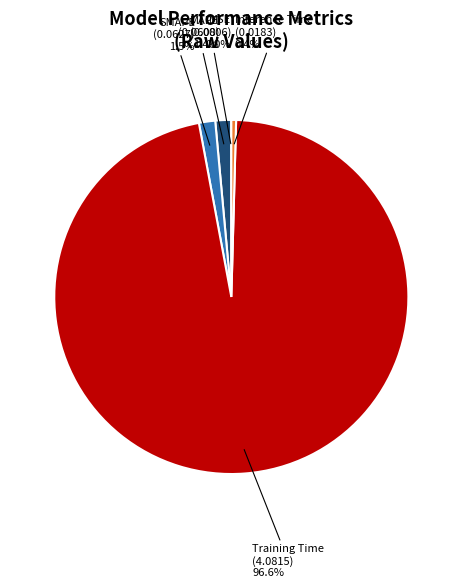

To the nearest percent, what percentage of the pie is Training Time?

97%